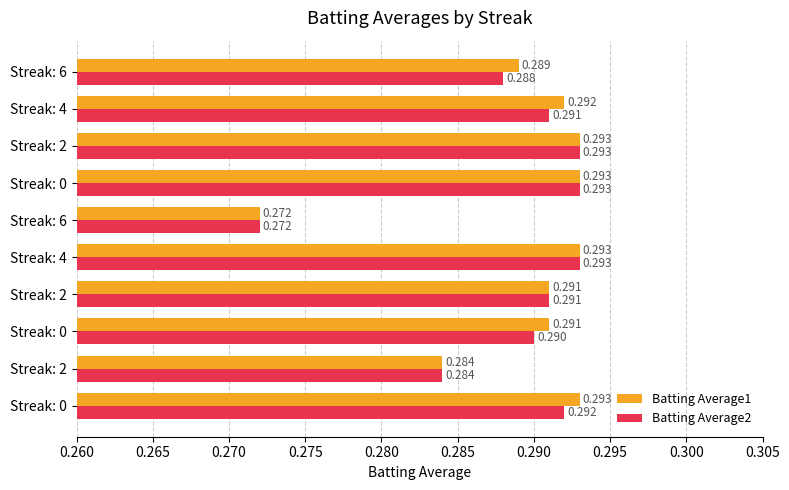

What are all the series names shown in the legend?

Batting Average1, Batting Average2